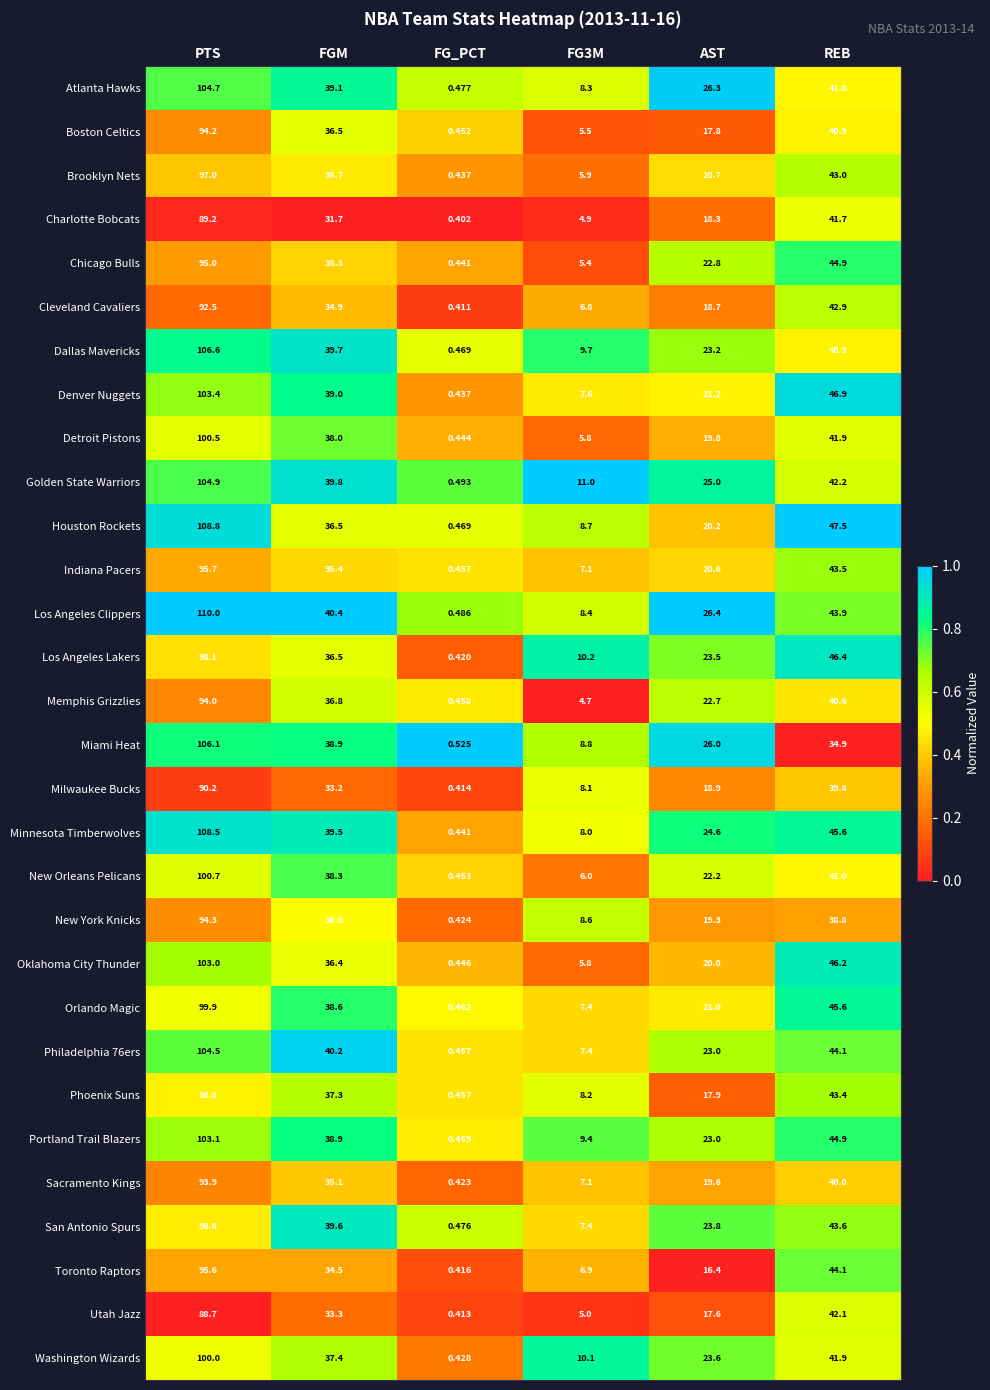

Where does the San Antonio Spurs series first go above 39?

PTS